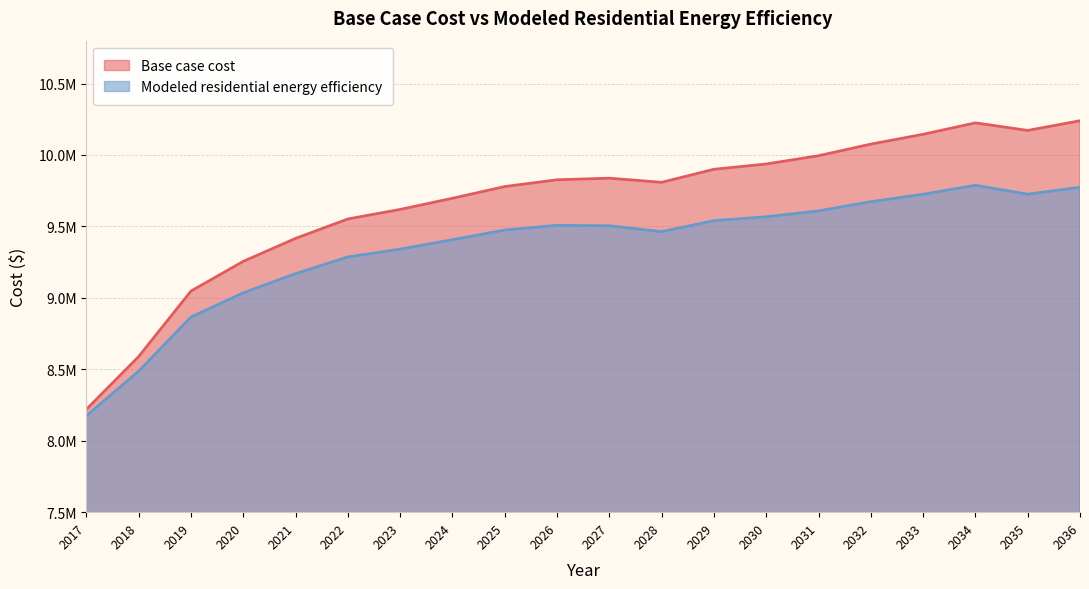

What is the sum of all Modeled residential energy efficiency values?

187117899.3